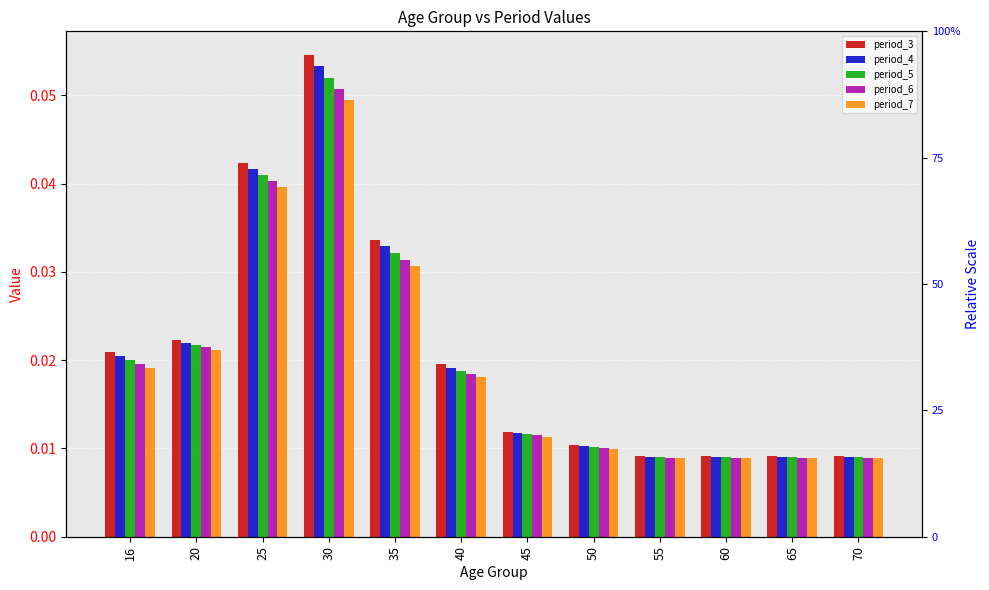

Are the bars grouped side by side (vs. stacked)?

Yes